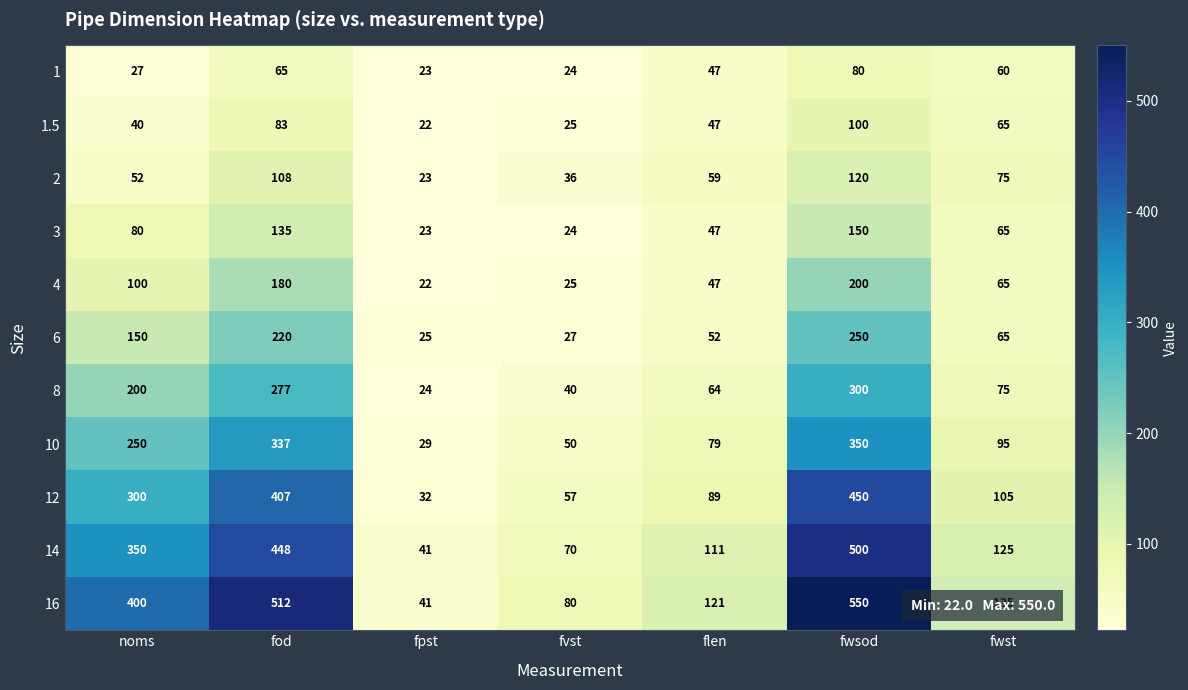

What is the average value of the 8 series?

140